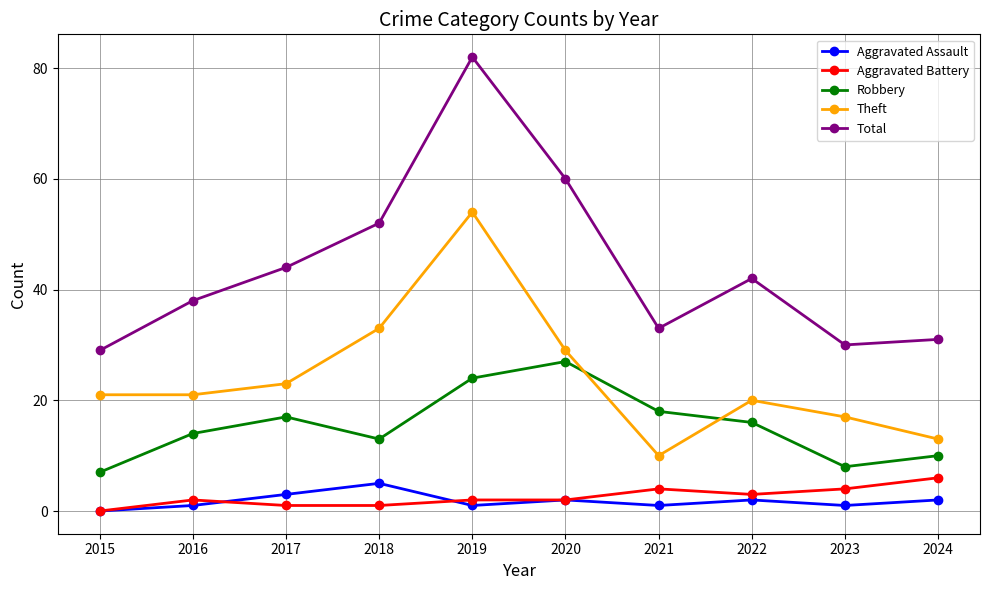

Reading left to right, extract all data points from this chart.

Aggravated Assault: 0	1	3	5	1	2	1	2	1	2
Aggravated Battery: 0	2	1	1	2	2	4	3	4	6
Robbery: 7	14	17	13	24	27	18	16	8	10
Theft: 21	21	23	33	54	29	10	20	17	13
Total: 29	38	44	52	82	60	33	42	30	31